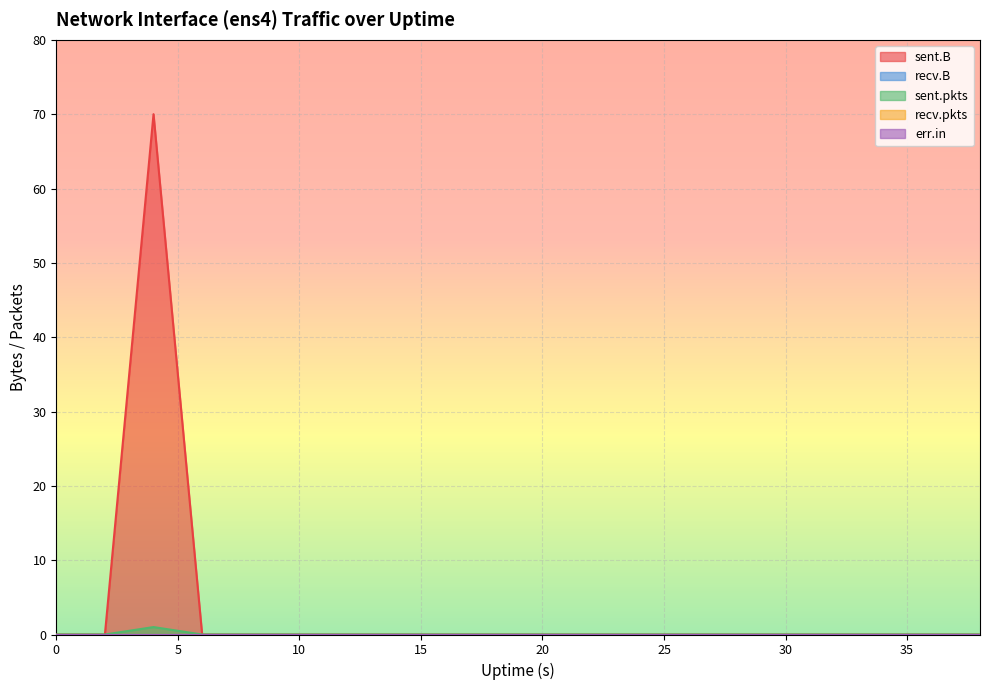

How many lines are shown in the chart?

5